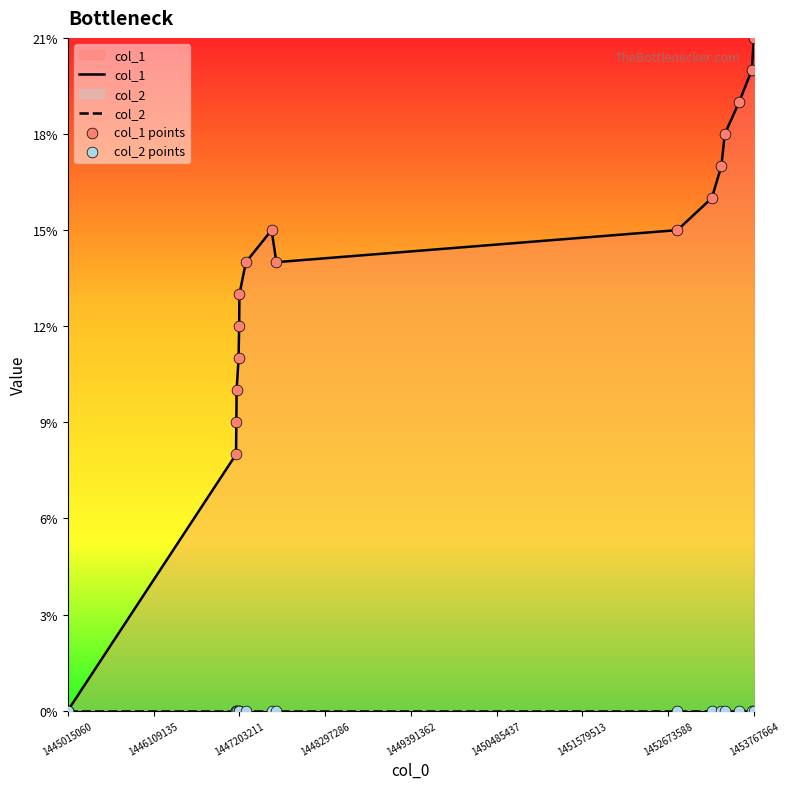

What is the total value across all series at 1453767664?

42